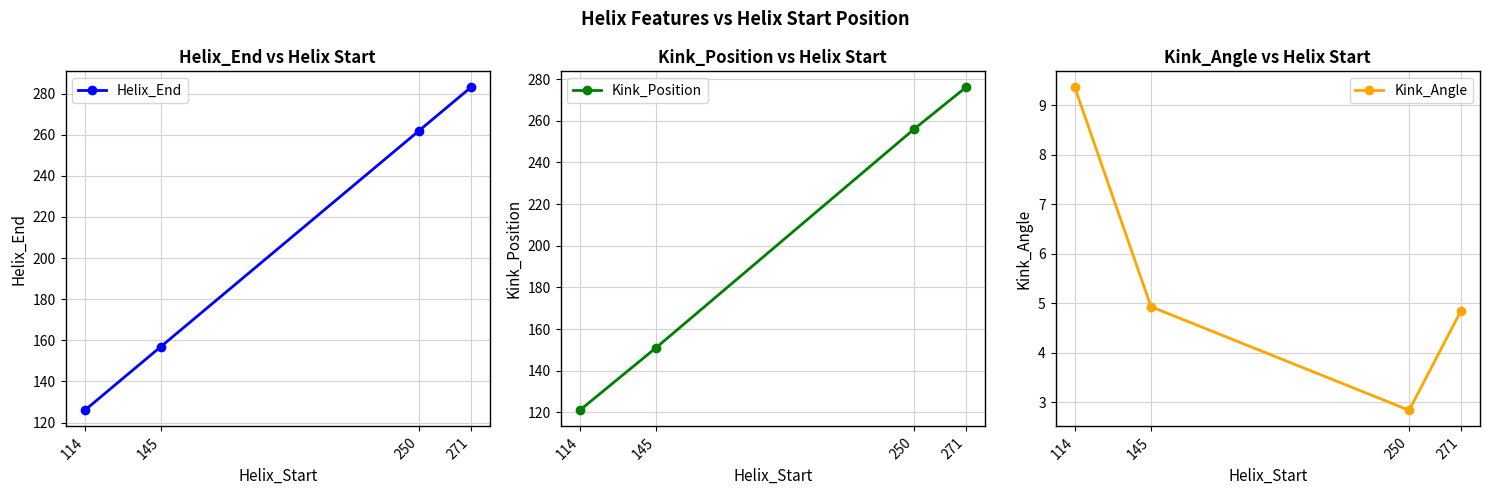

Between 114 and 250, which series saw the biggest shift?

Helix_End